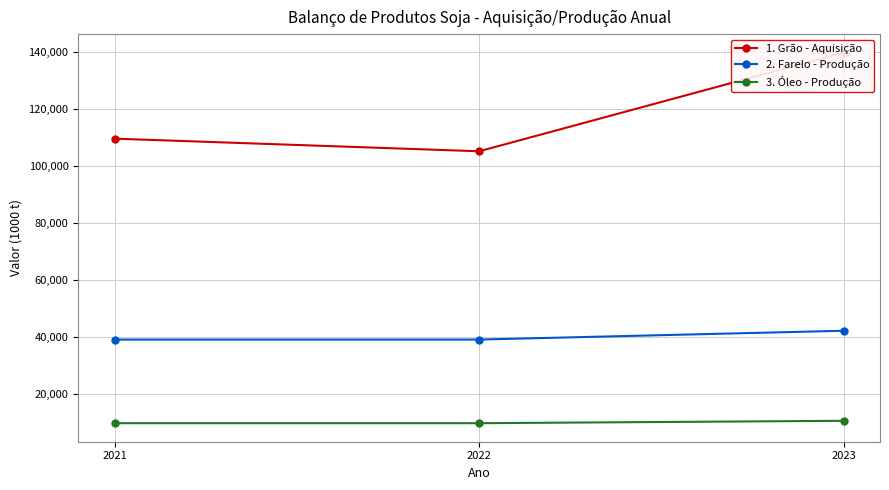

What is the spread (max minus min) of values at 2022?

95155.3